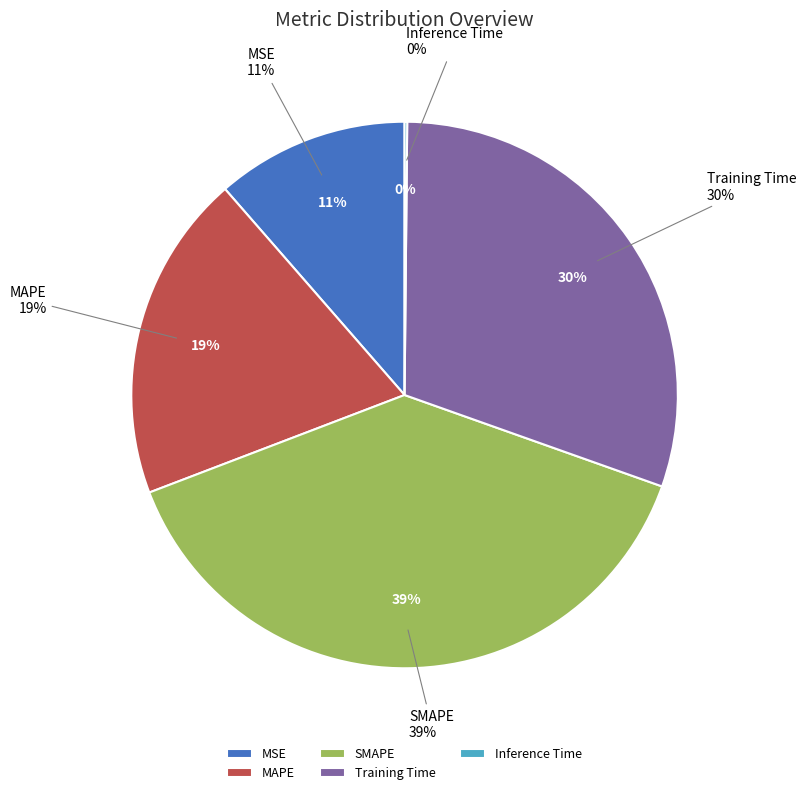

What is the smallest slice in the pie chart?

Inference Time